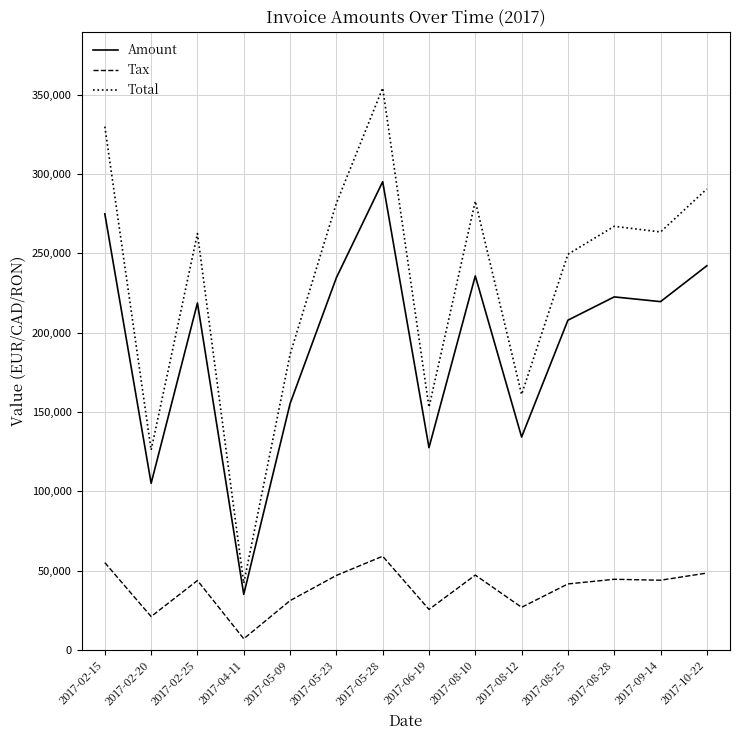

Count the number of data series in this chart.

3